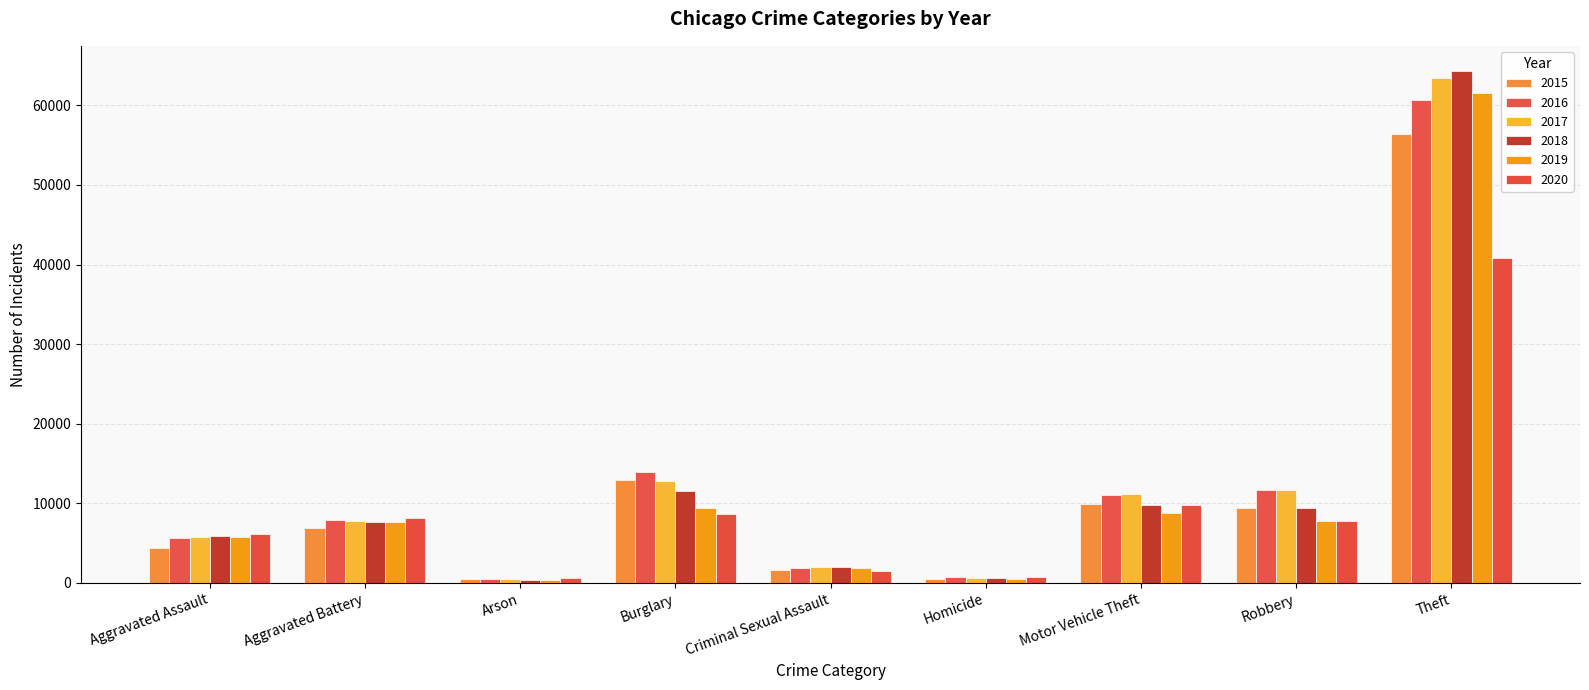

True or false: 2020 has a value of 2263 at Criminal Sexual Assault.

False